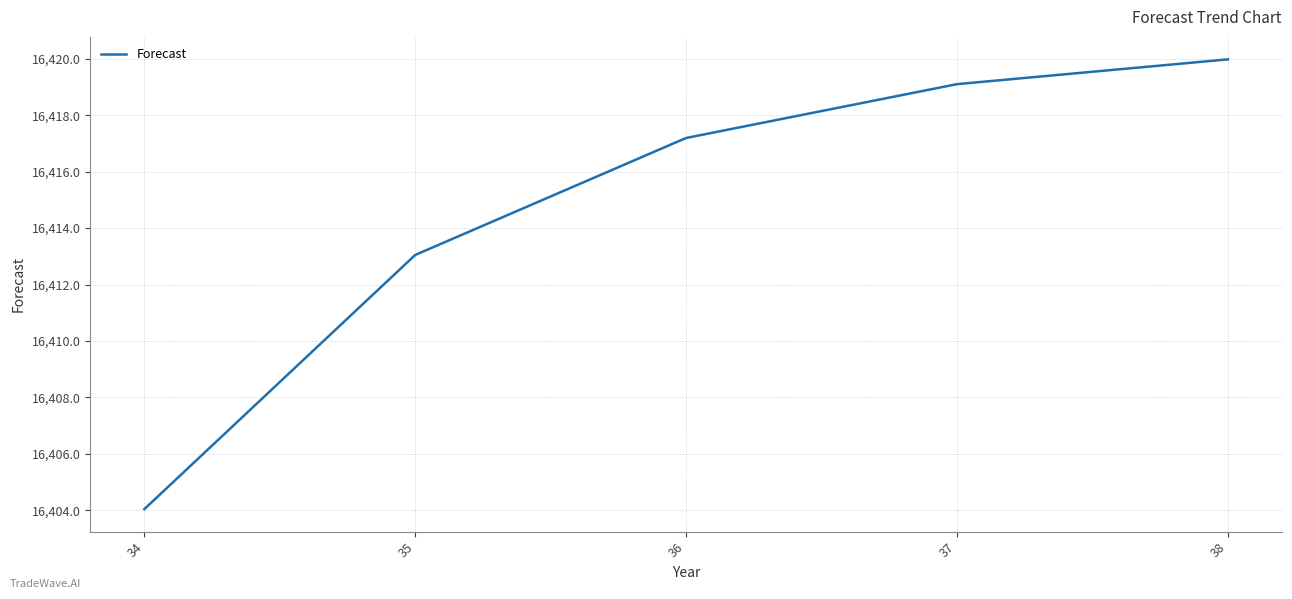

True or false: the data shows 16420.0 at 38.

True